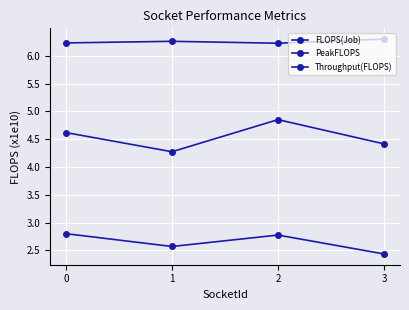

Which series has the largest total across all categories?

FLOPS(Job)